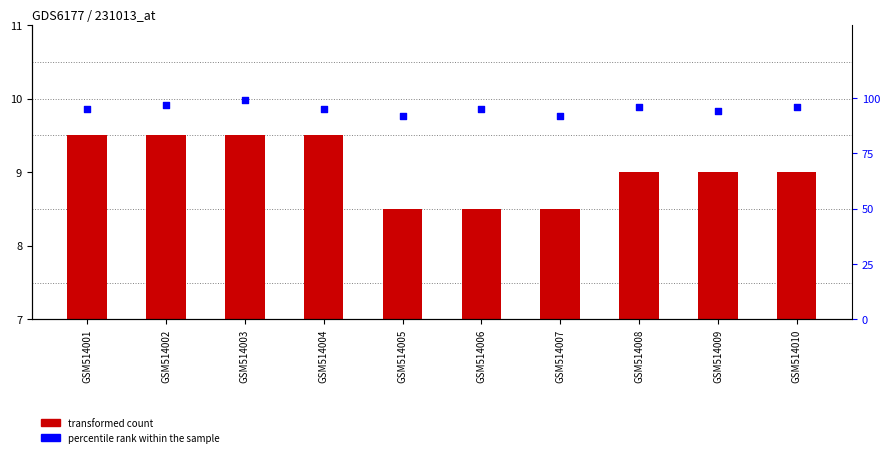

At how many categories does at least one series exceed 70?

10